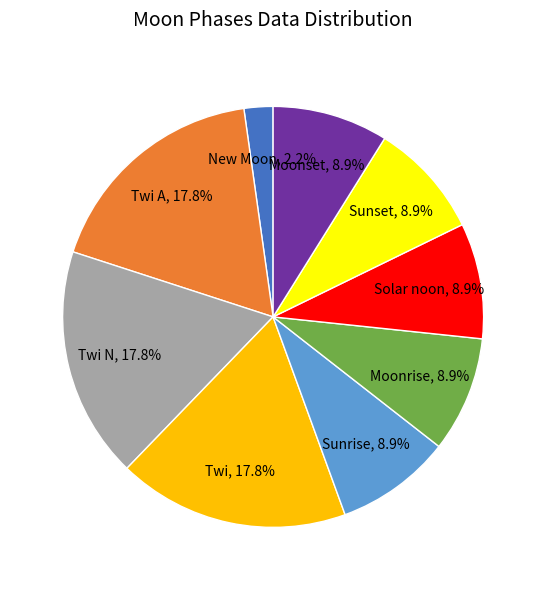

Is there a majority slice in this chart?

No